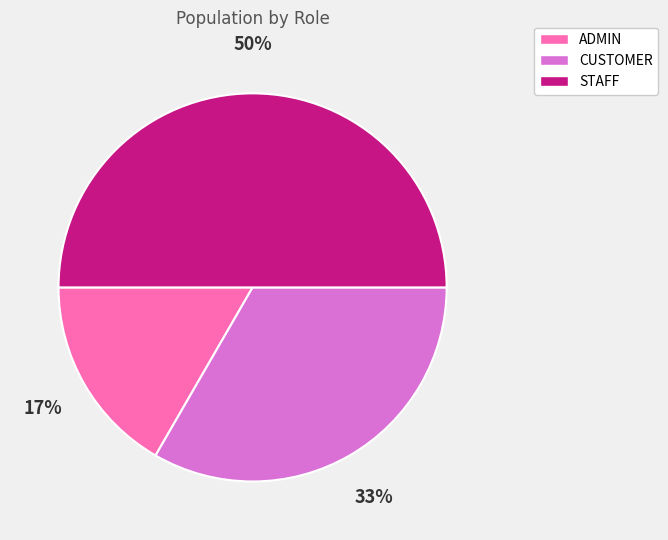

Is CUSTOMER the majority of the pie?

No